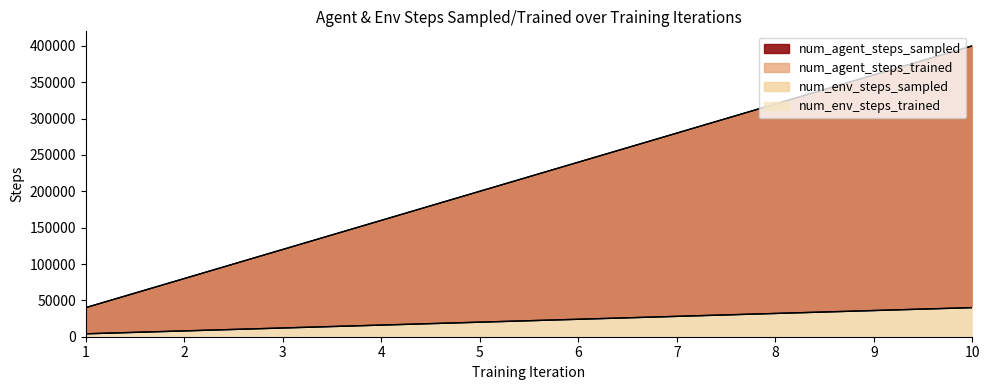

True or false: num_env_steps_sampled and num_agent_steps_trained intersect in this chart.

False